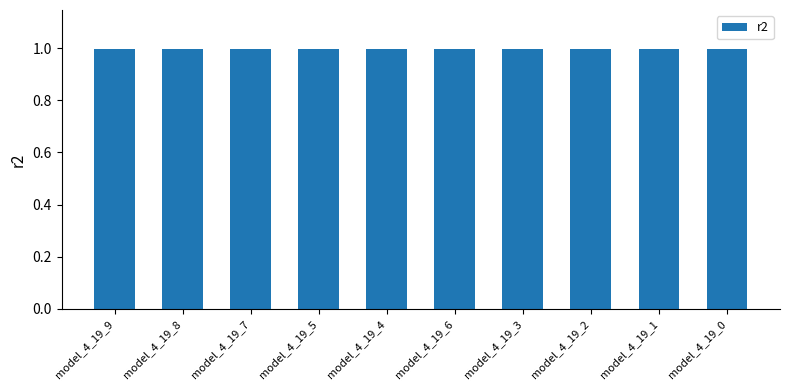

How many bars are there in total?

10